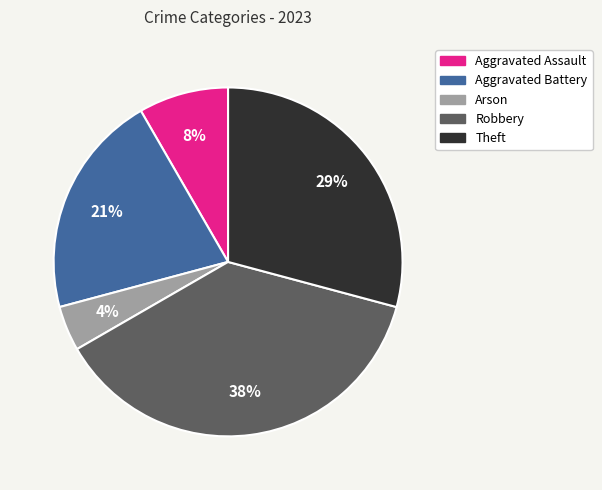

To the nearest percent, what is the combined percentage of Theft and Aggravated Battery?

50%